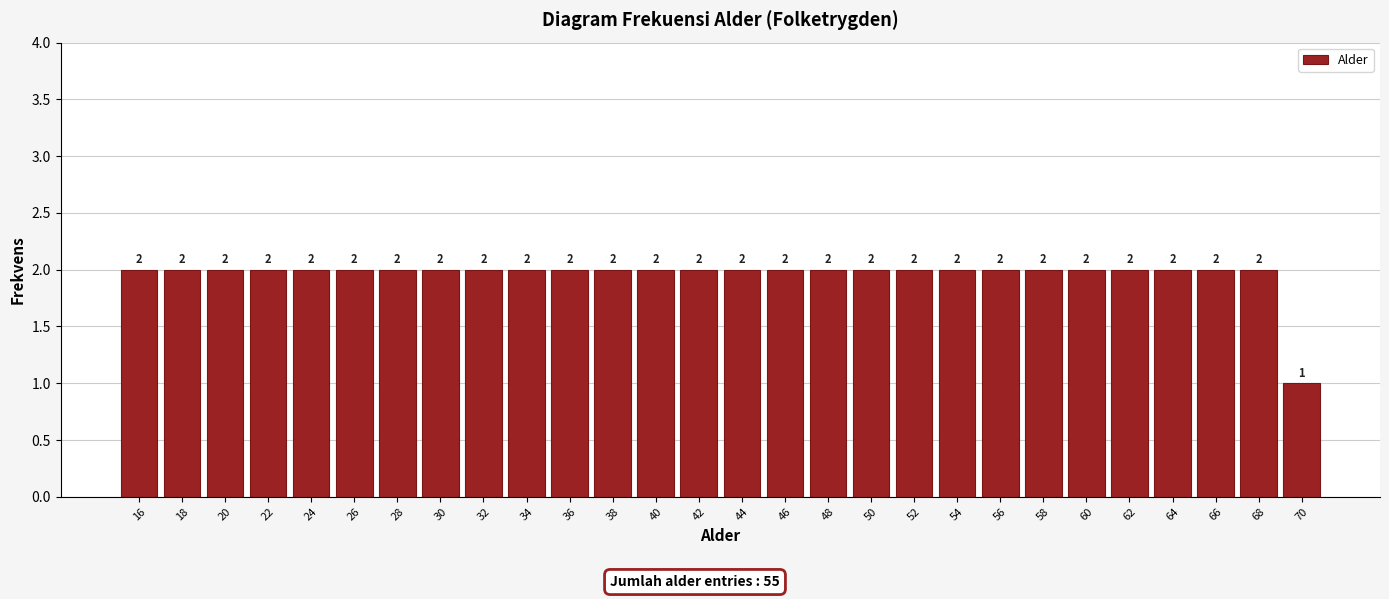

Reading left to right, extract all data points from this chart.

2	2	2	2	2	2	2	2	2	2	2	2	2	2	2	2	2	2	2	2	2	2	2	2	2	2	2	1